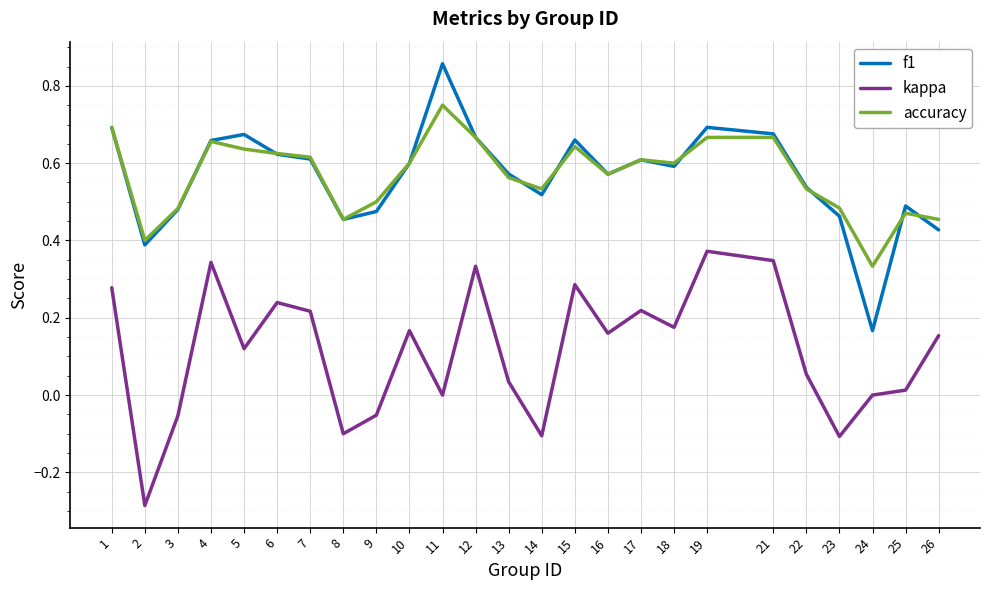

Is the value of f1 at 23 greater than the value of kappa at 12?

Yes